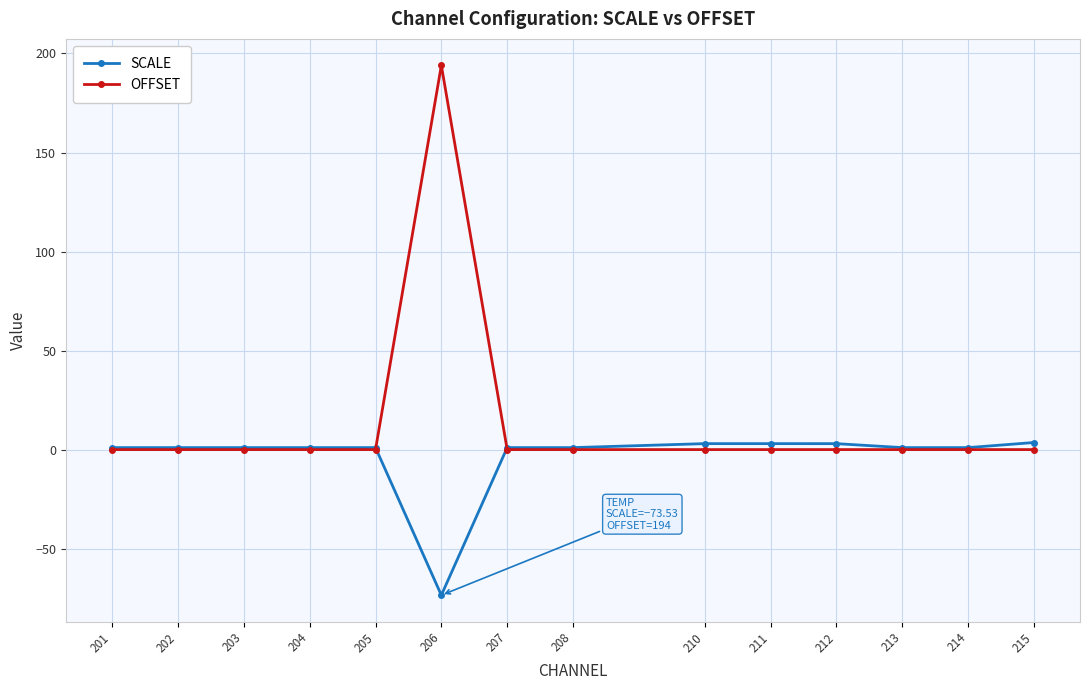

Does the chart display data point markers on the line(s)?

Yes